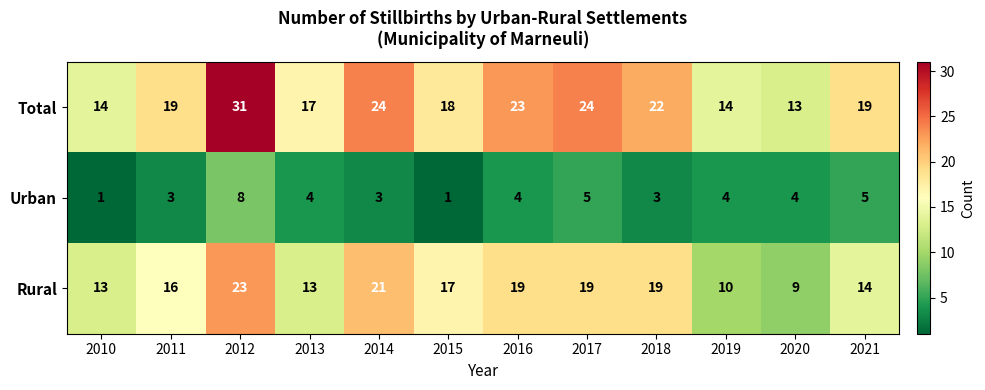

Which category has the lowest value in the Total series?

2020